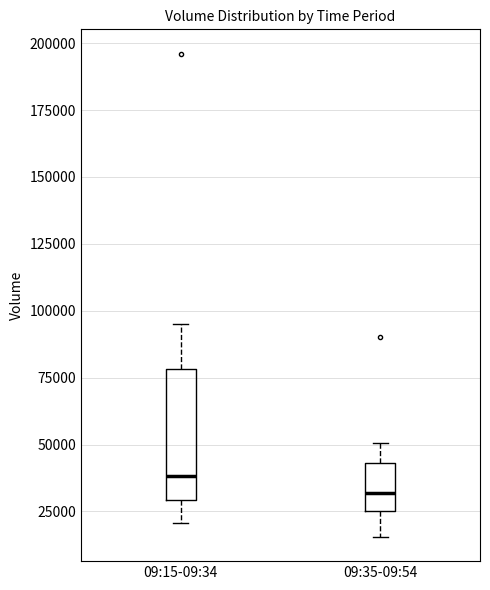

Which box has the lowest median line?

09:35-09:54